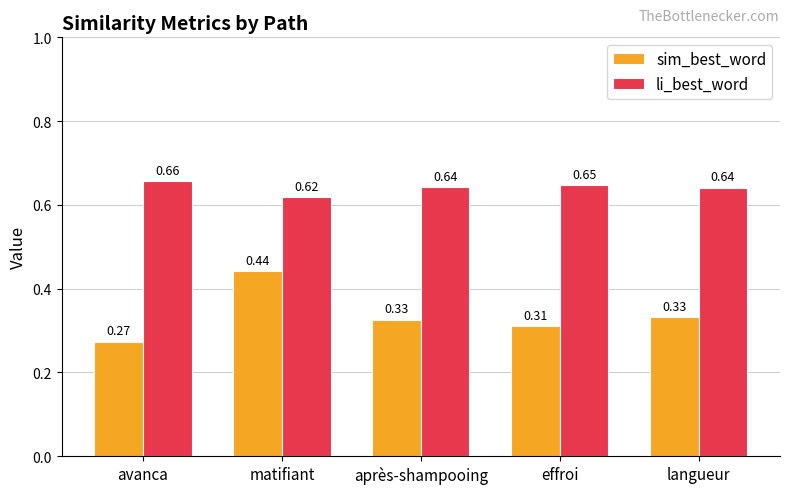

Which series has the widest spread of values?

sim_best_word